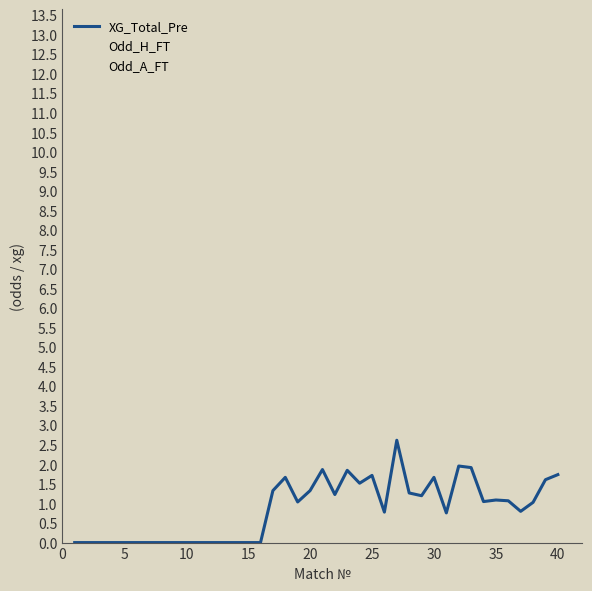

What is the difference between the maximum and second lowest values in the XG_Total_Pre series?

2.6